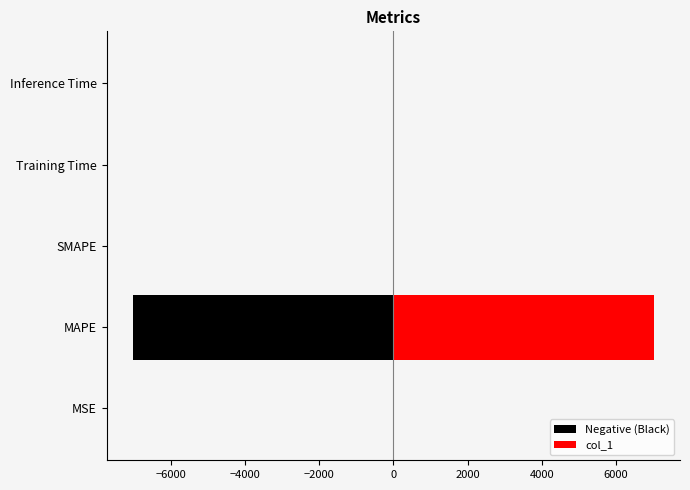

What is the minimum value shown in the chart?

-7024.7